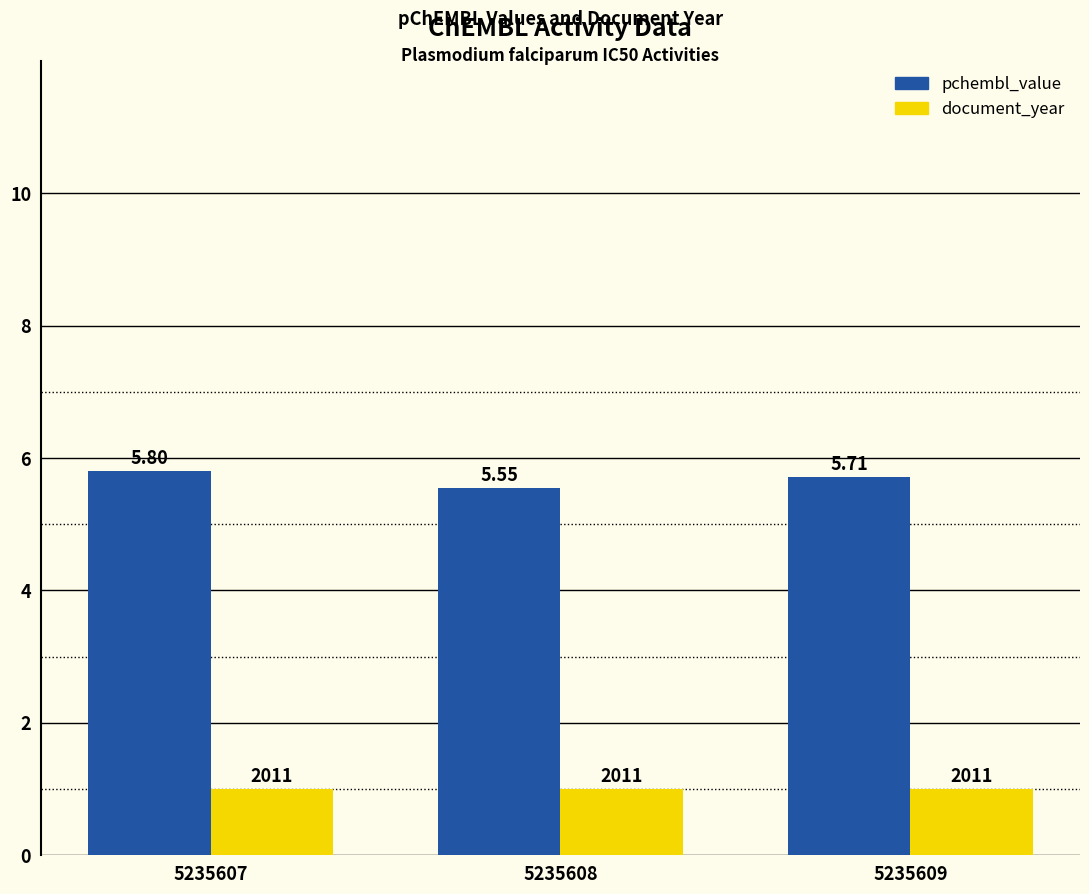

Are the bars grouped side by side (vs. stacked)?

Yes